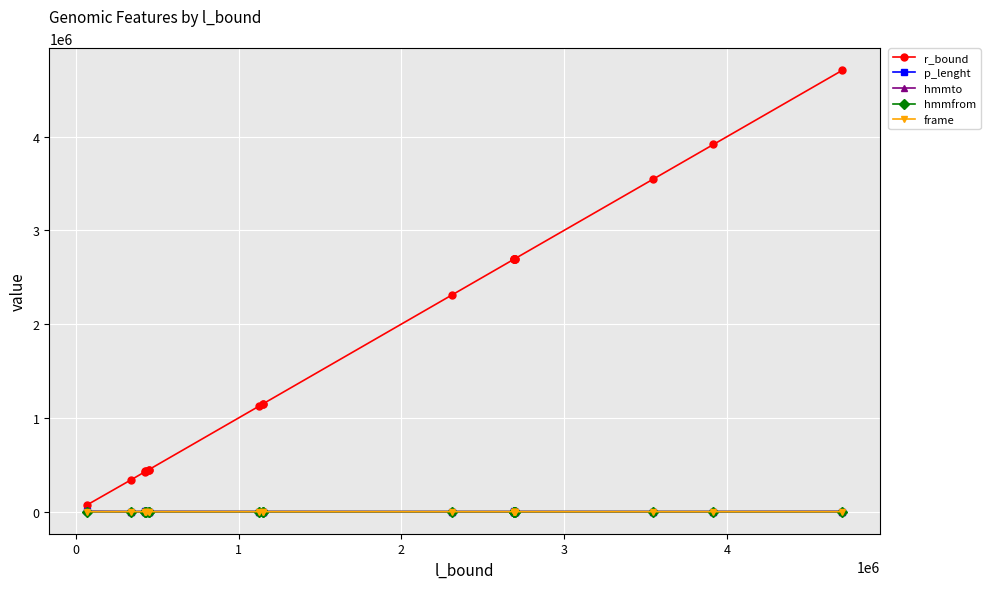

Which series has the largest range (max minus min)?

r_bound